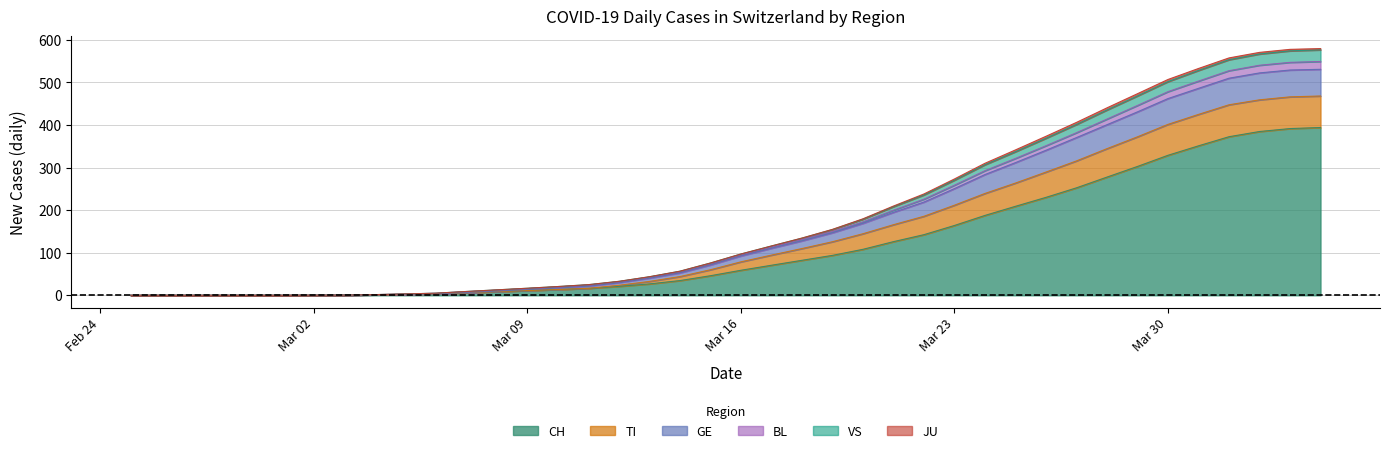

What is the maximum value for CH?

394.0